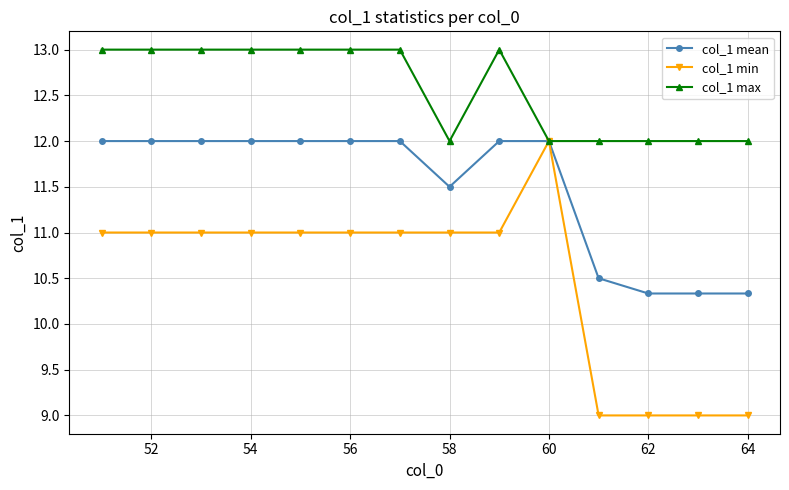

What is the minimum value for col_1 mean?

10.3